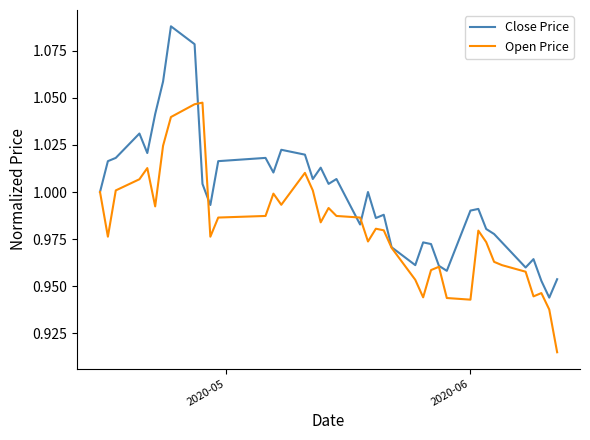

List the series in order of their peak value, lowest first.

Open Price, Close Price